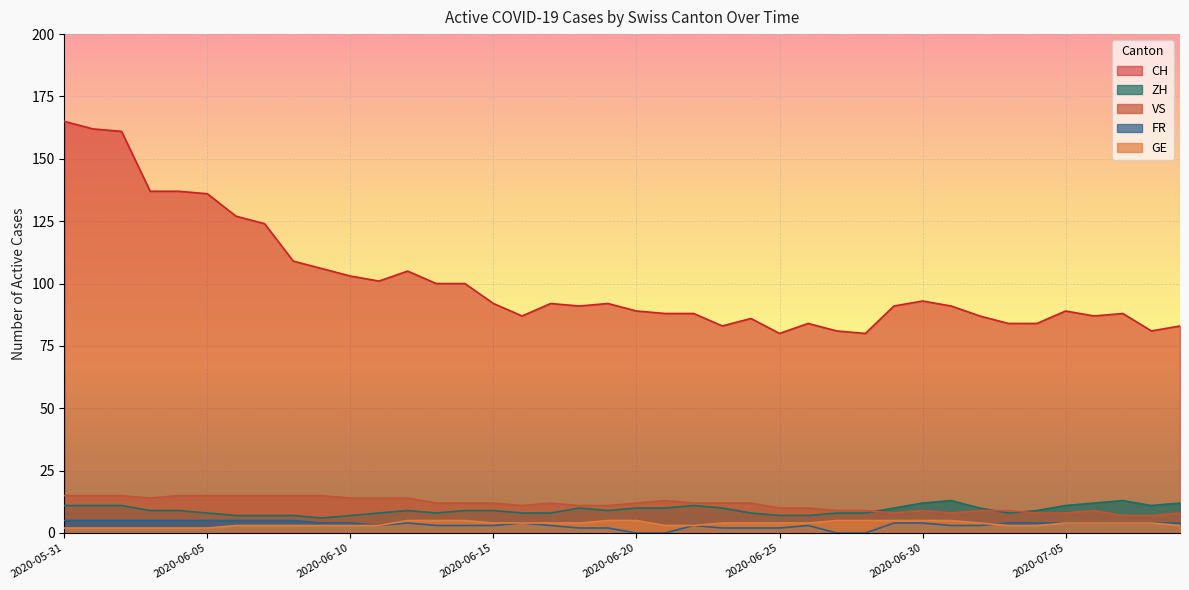

What is the maximum value shown in the chart?

165